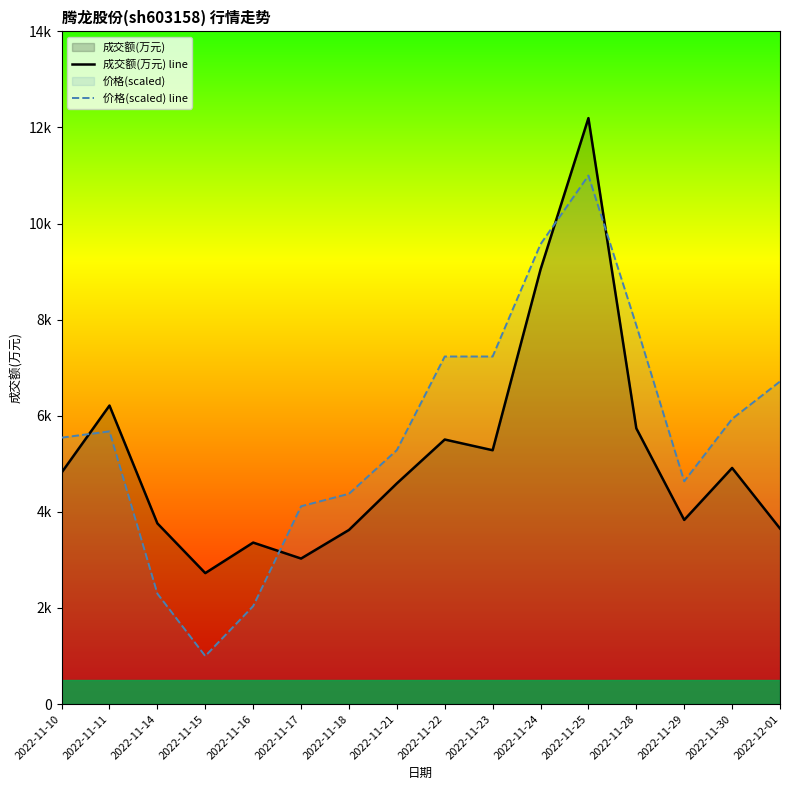

Reading right to left, list all the values displayed in this chart.

成交额(万元) line: 3654.0	4914.0	3833.0	5739.0	12195.0	9045.0	5283.0	5506.0	4593.0	3624.0	3029.0	3361.0	2726.0	3761.0	6213.0	4818.0
价格(scaled) line: 6714.3	5935.1	4636.4	7883.1	11000.0	9571.4	7233.8	7233.8	5285.7	4376.6	4116.9	2039.0	1000.0	2298.7	5675.3	5545.5